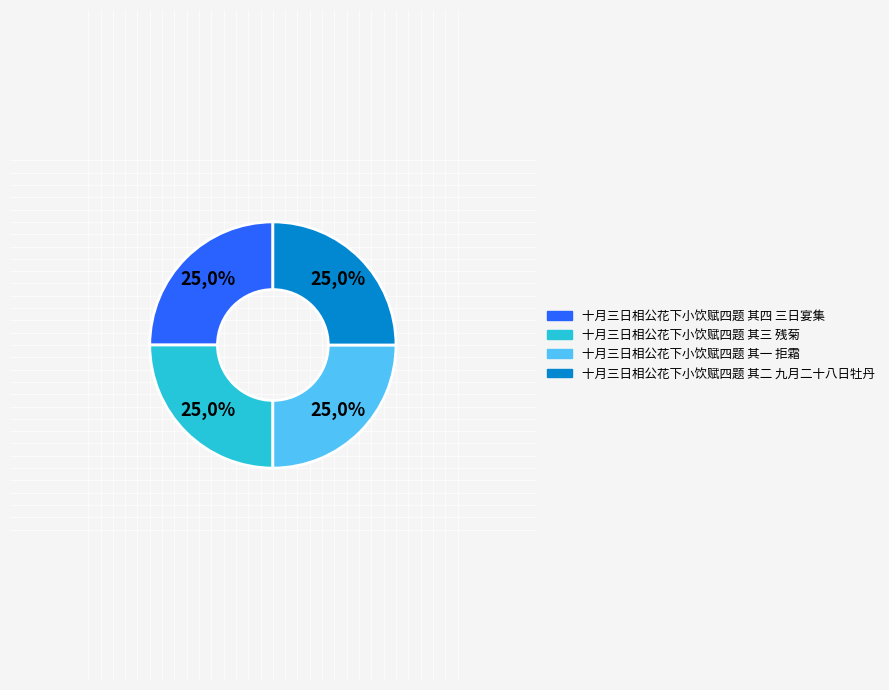

How much of the chart is everything except 十月三日相公花下小饮赋四题 其一 拒霜?

75.0%